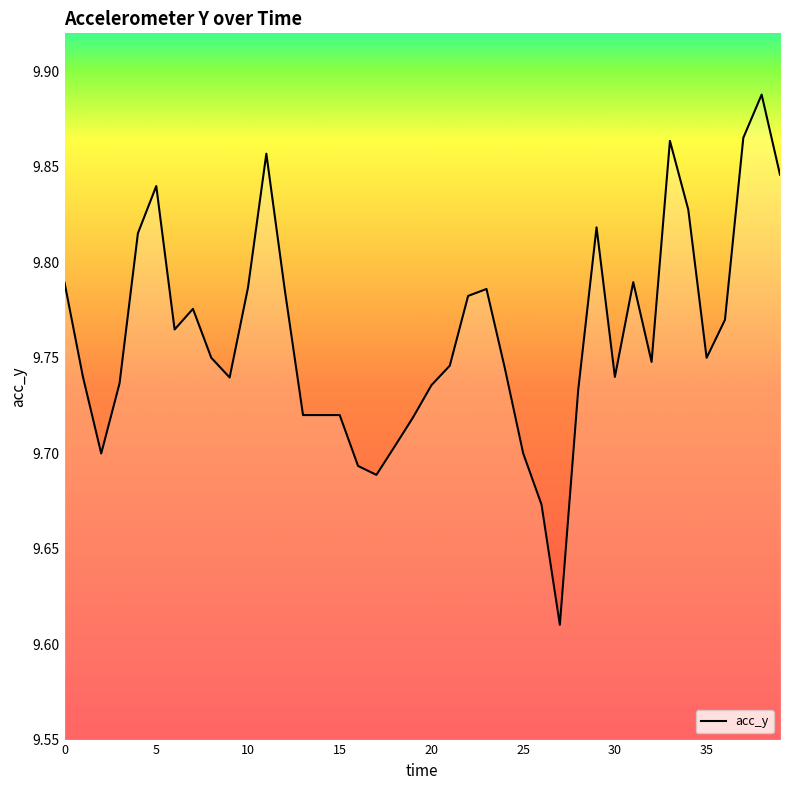

Does the chart have visible grid lines?

No